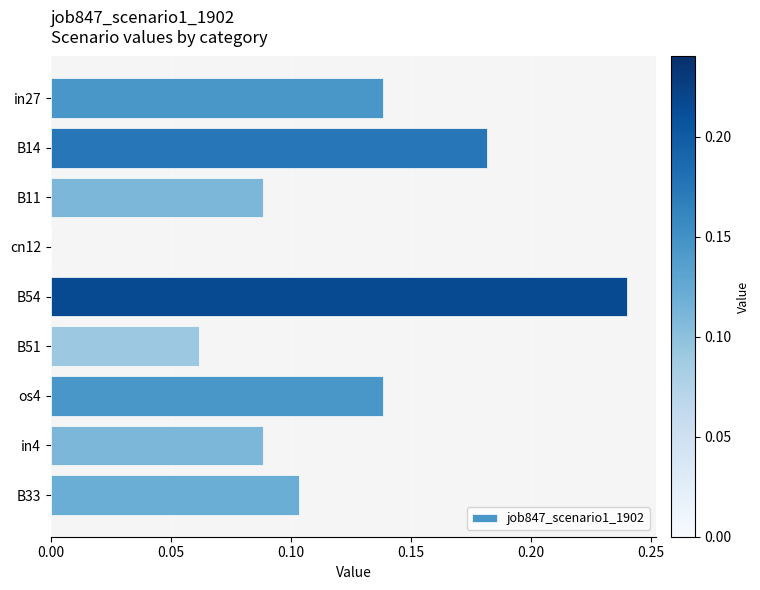

The chart shows a value of 0.3 at B14. True or false?

False